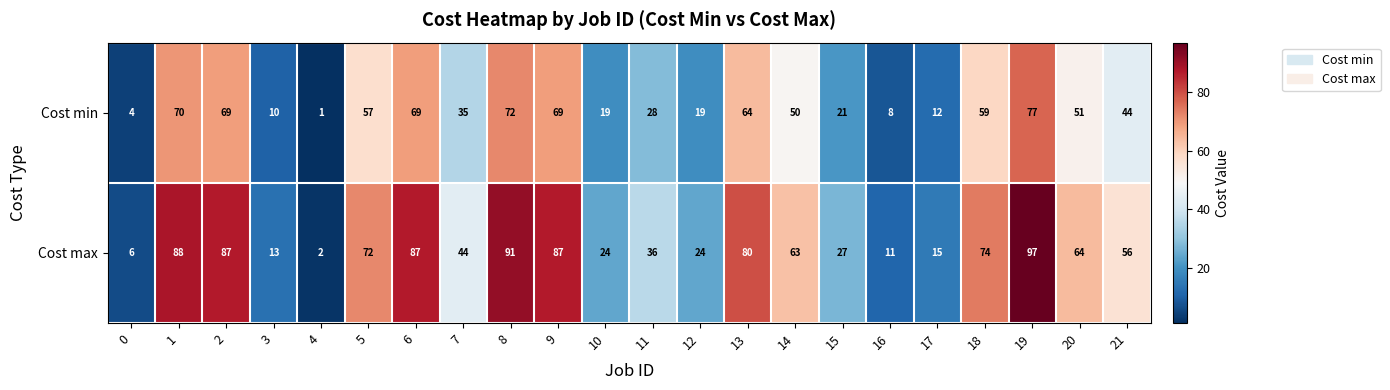

What is the average value of the Cost min series?

41